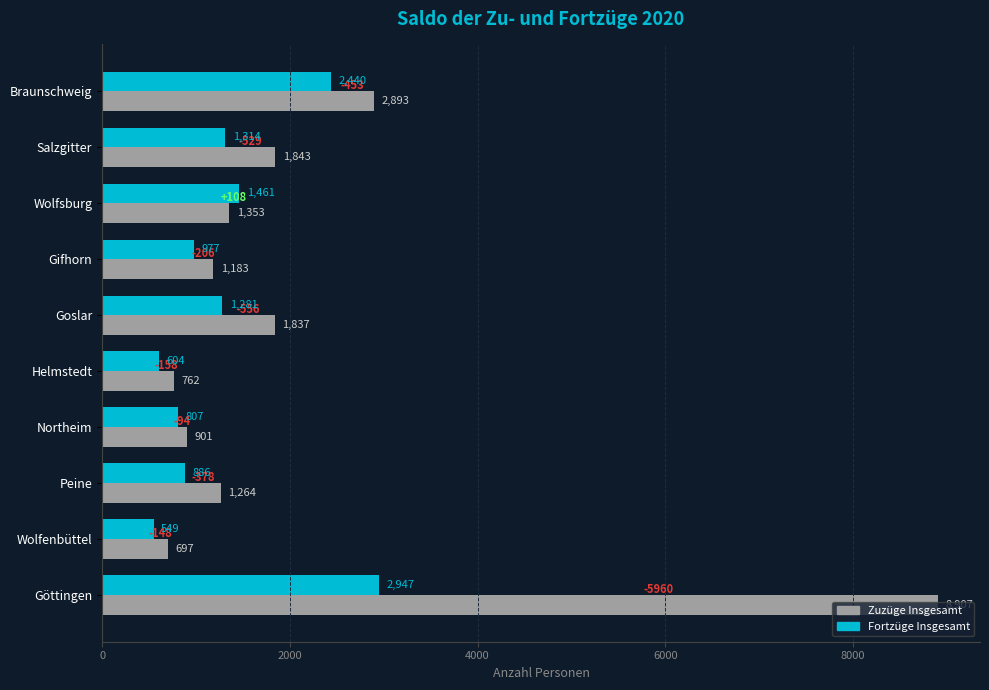

At Göttingen, list the series in order from smallest to largest.

Fortzüge Insgesamt, Zuzüge Insgesamt